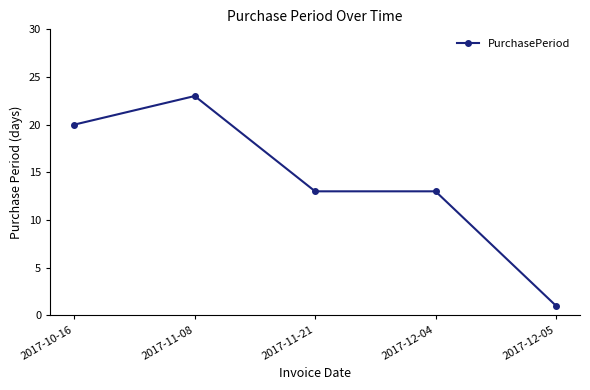

Approximately how many times larger is the value at 2017-11-08 compared to 2017-12-04?

1.8